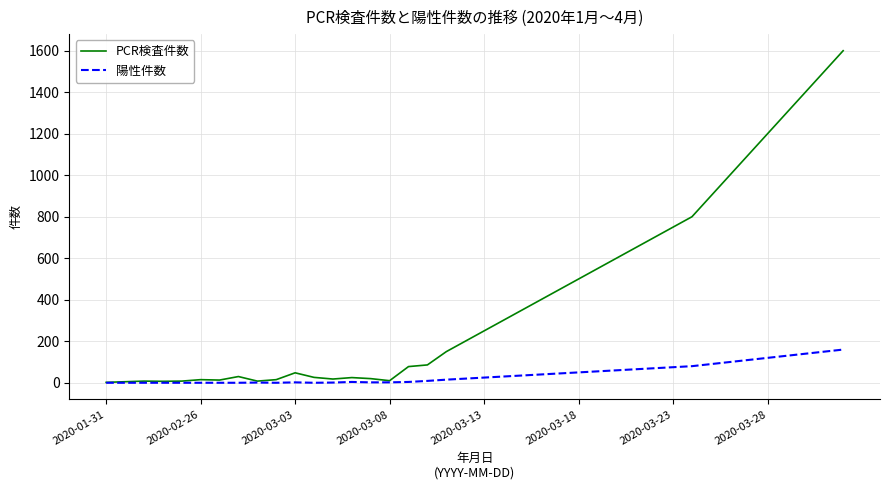

What is the maximum value shown in the chart?

1600